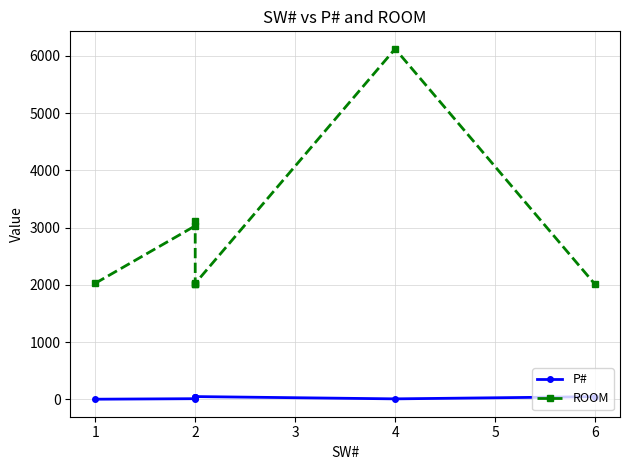

In P#, how many points are lower than both neighbors (excluding endpoints)?

1